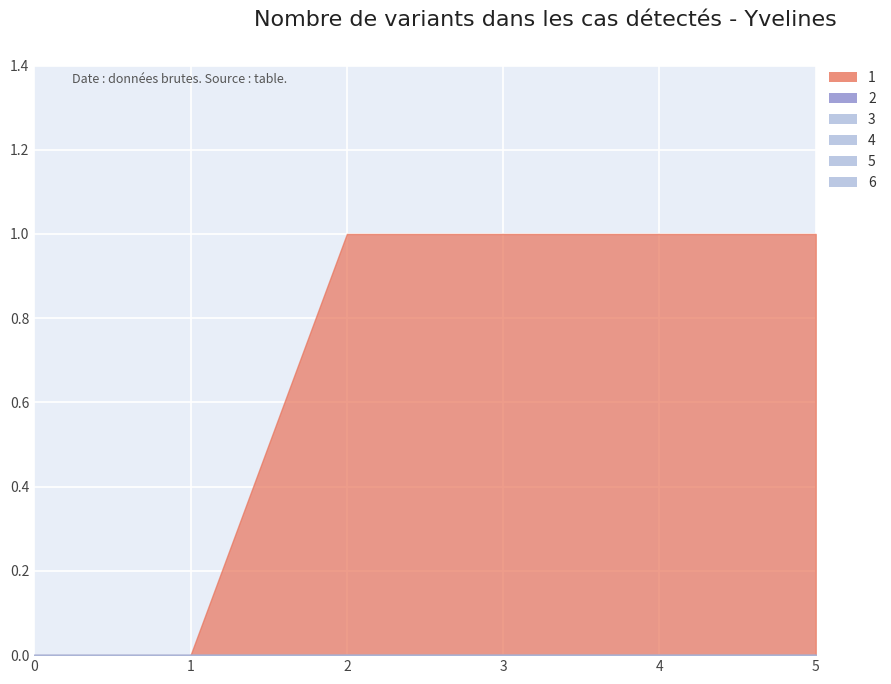

True or false: 5 and 1 intersect in this chart.

False